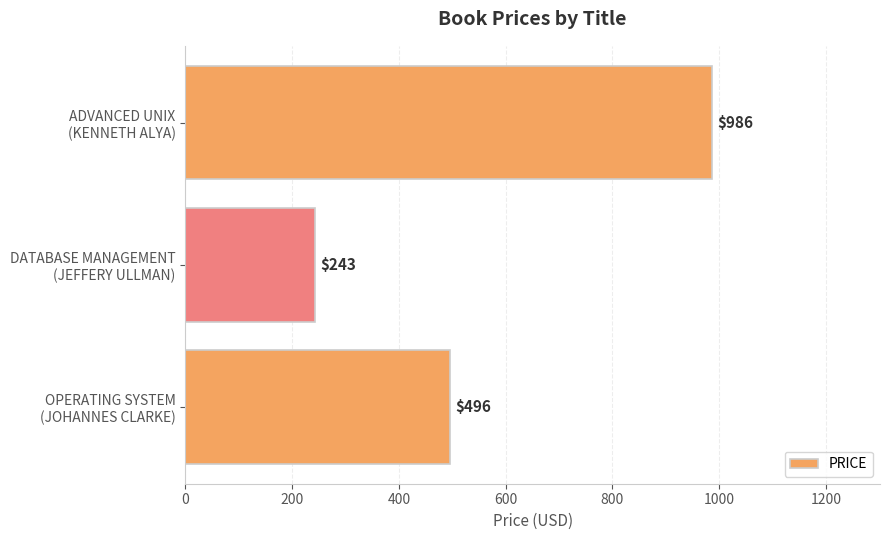

What is the difference between the second highest and minimum values?

253